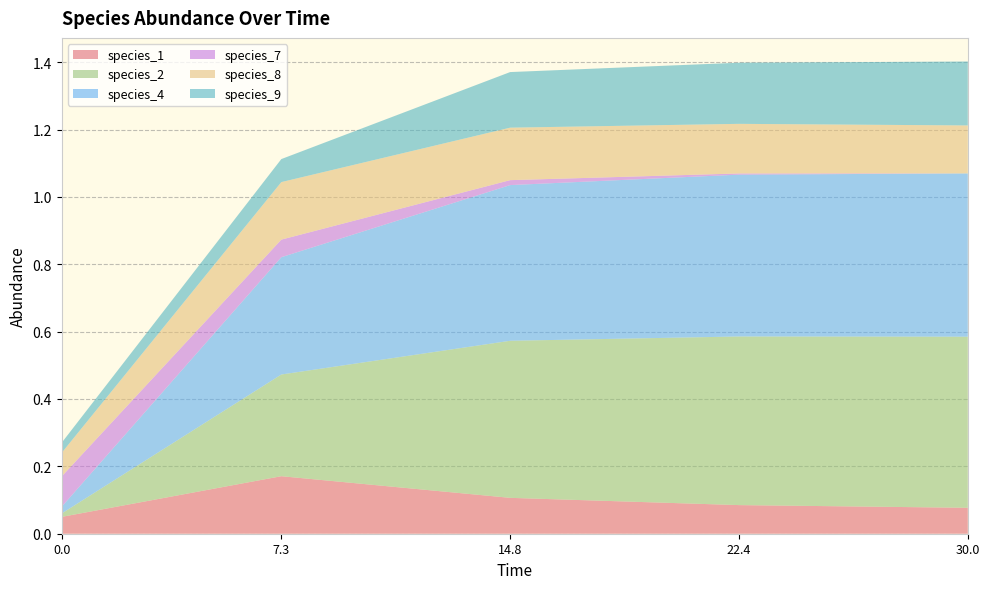

Reading right to left, what are all the values shown in this chart?

species_1: 0.1	0.1	0.1	0.2	0.1
species_2: 0.5	0.5	0.5	0.3	0.0
species_4: 0.5	0.5	0.5	0.3	0.0
species_7: 0.0	0.0	0.0	0.1	0.1
species_8: 0.1	0.1	0.2	0.2	0.1
species_9: 0.2	0.2	0.2	0.1	0.0